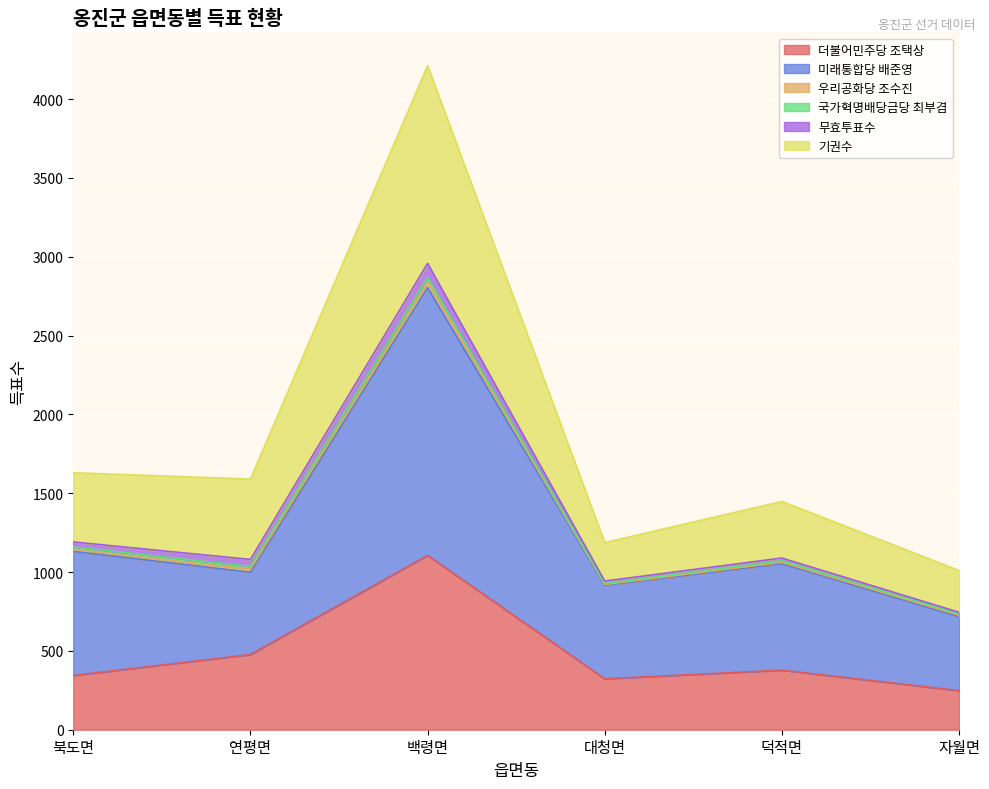

What is the maximum value shown in the chart?

4212